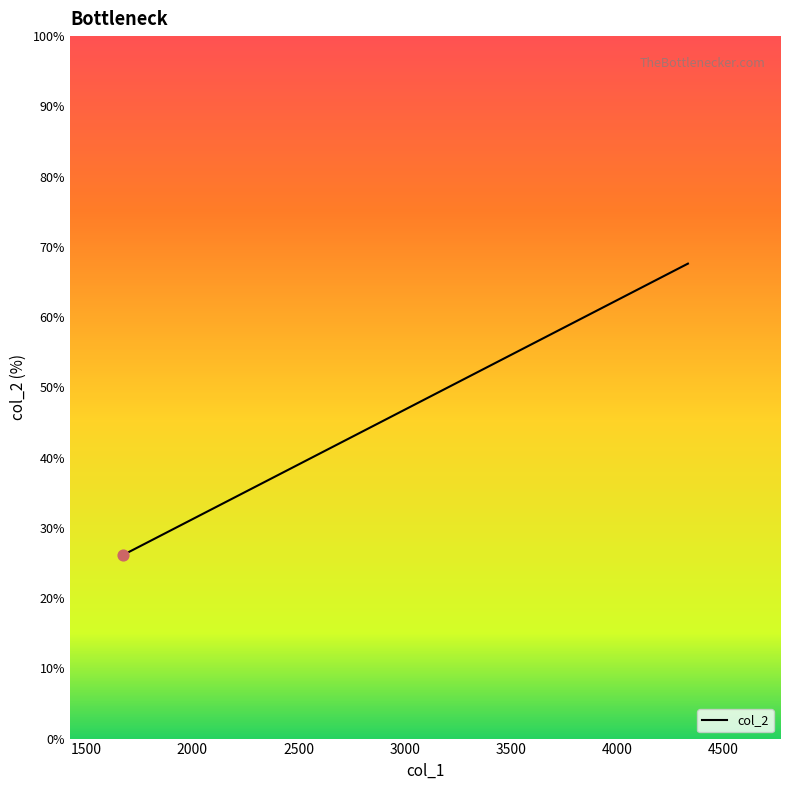

Approximately how many times larger is the value at 1982 compared to 3079?

0.6